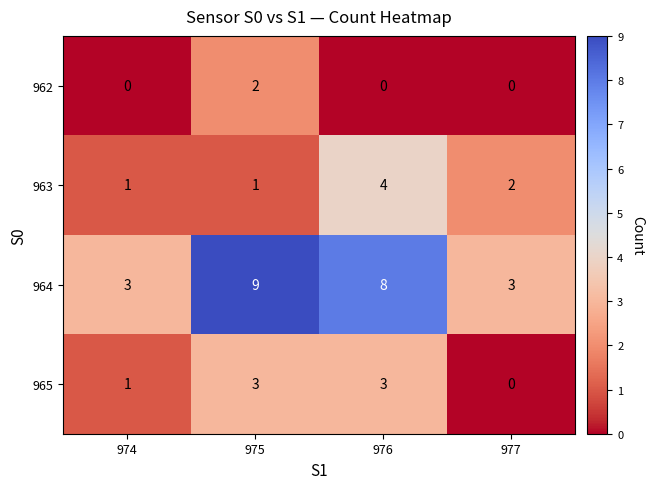

Is the value of 964 at 976 greater than the value of 965 at 976?

Yes